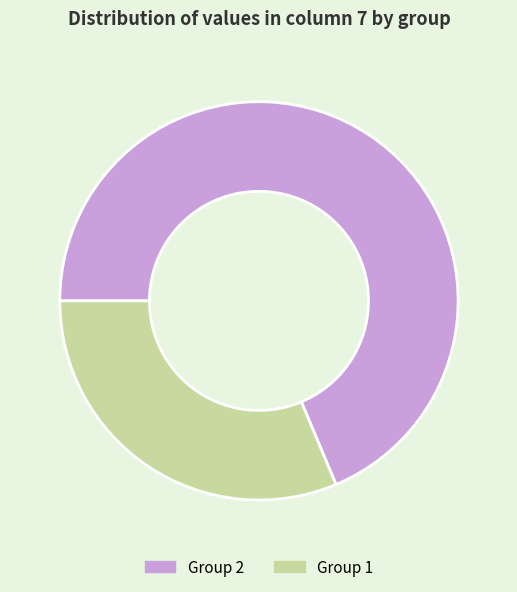

Does any single category account for the majority?

Yes